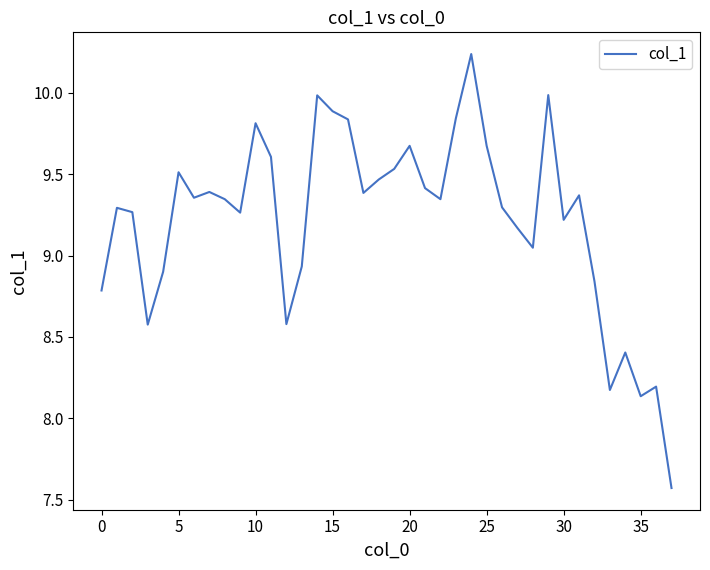

How many interior local valleys (lower than both neighbors) does the data have?

10